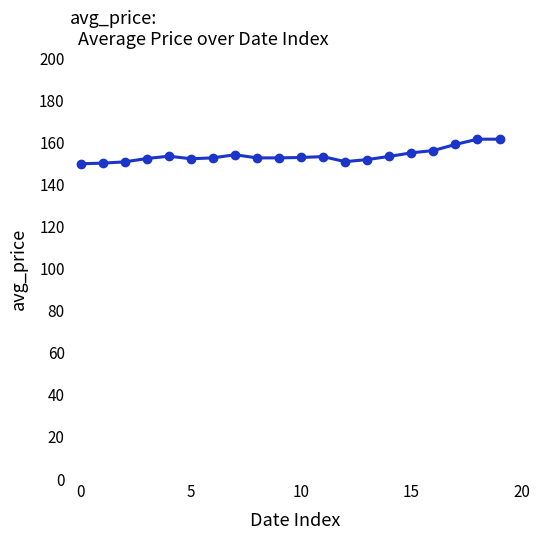

What is the average value?

154.0